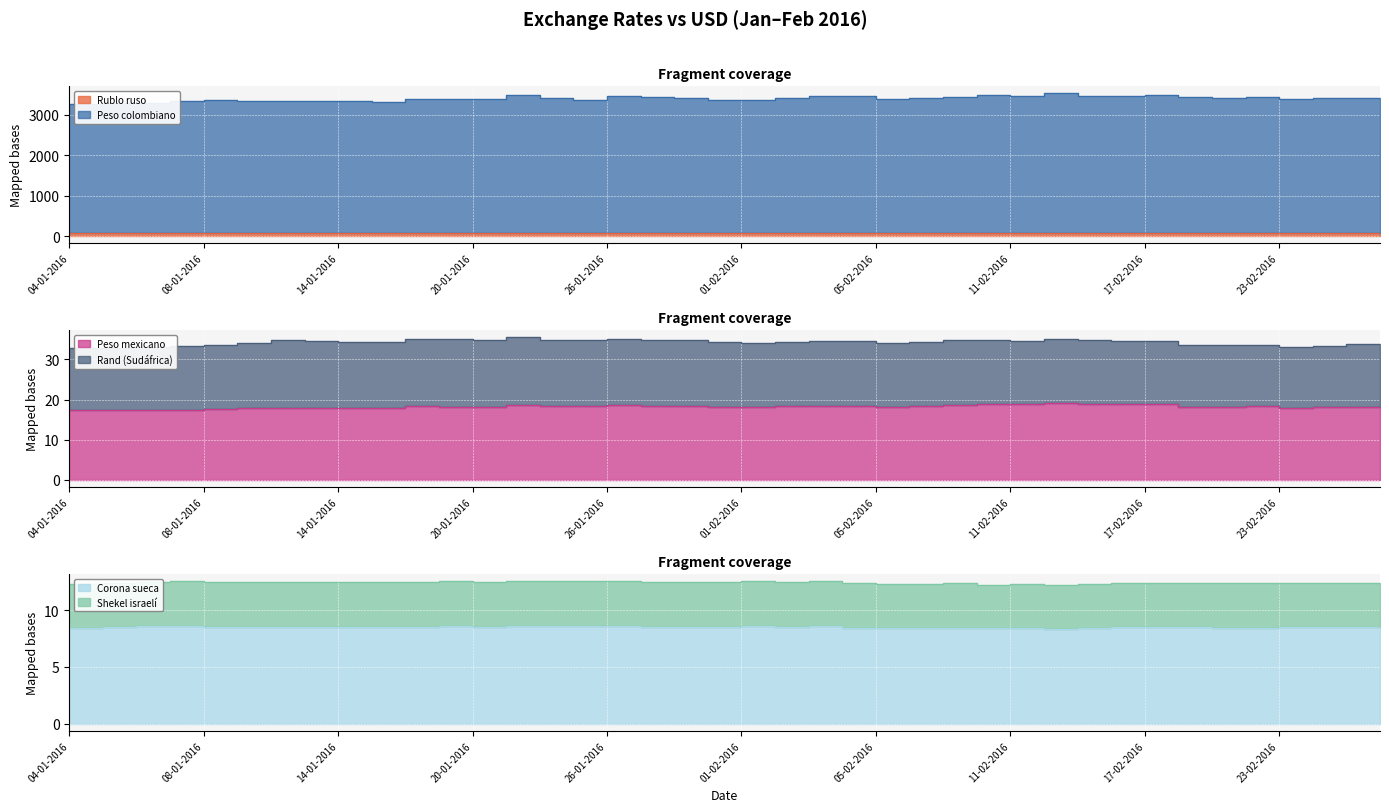

What is the label of the 21st point from the left?

01-02-2016